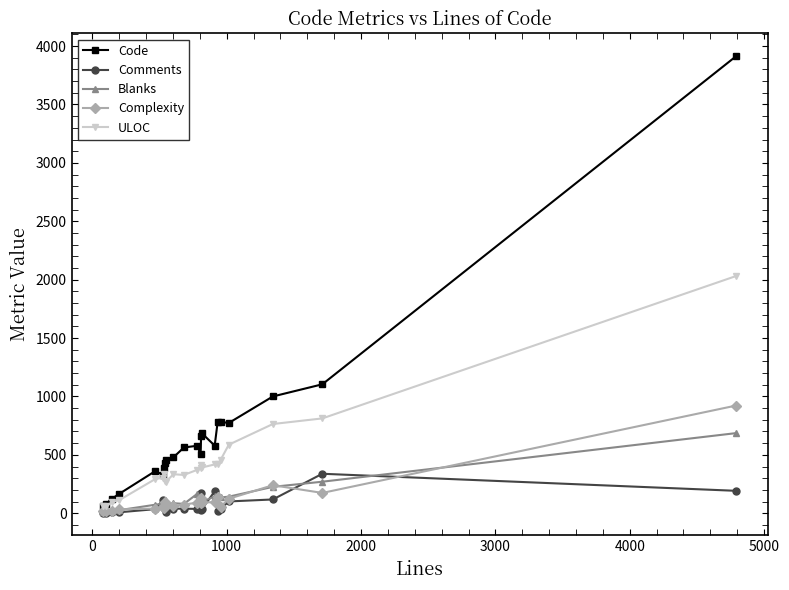

Which series has the largest total across all categories?

Code